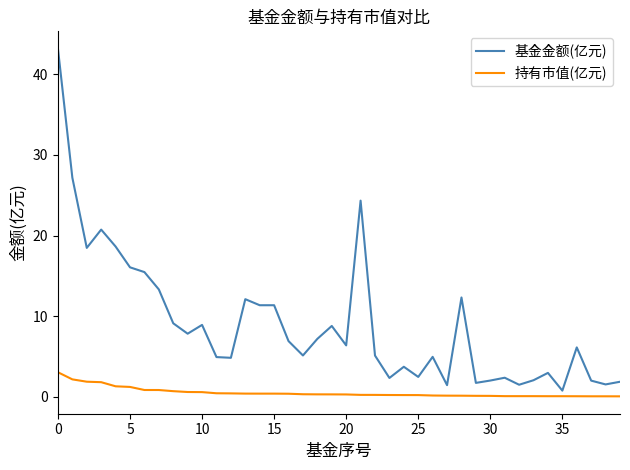

Which series has the largest total across all categories?

基金金额(亿元)